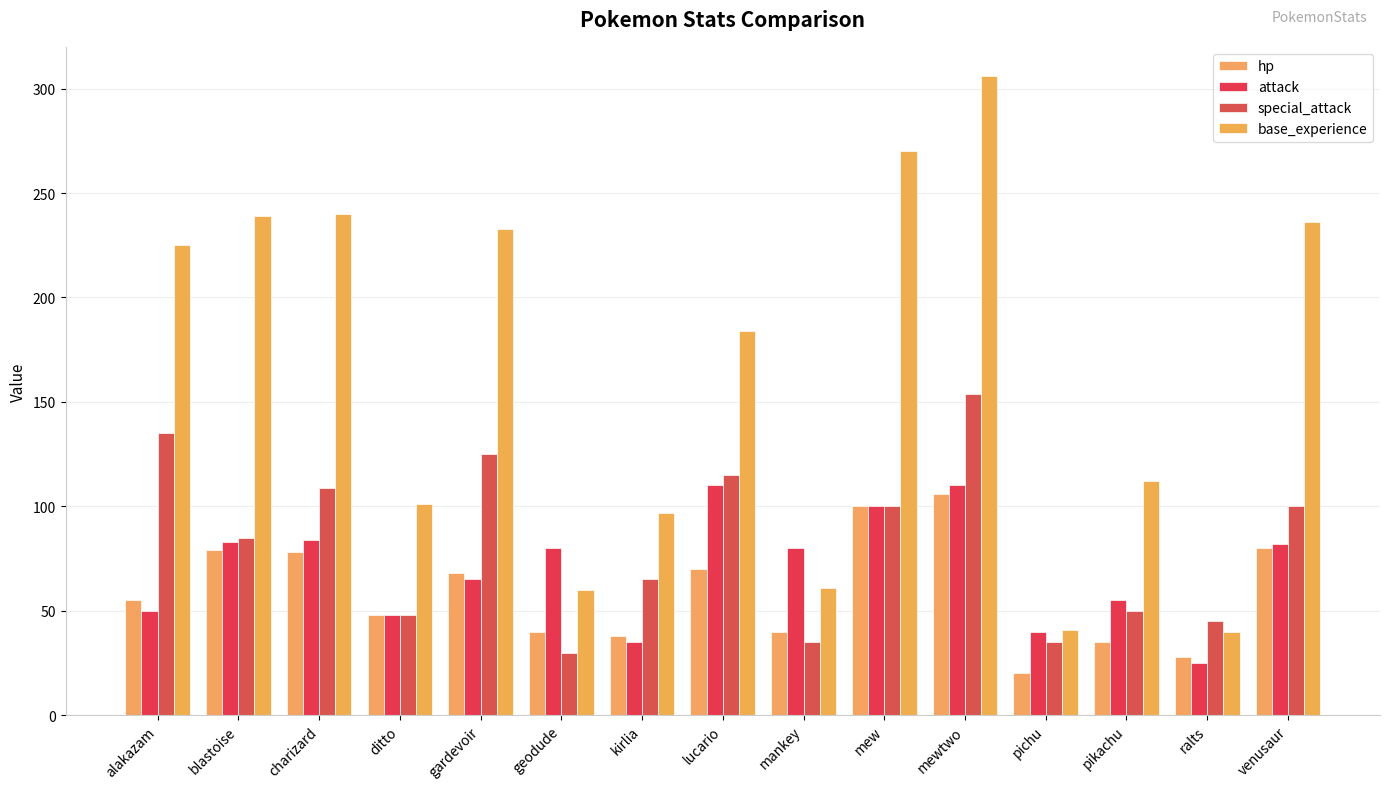

How many bars are there in total?

60